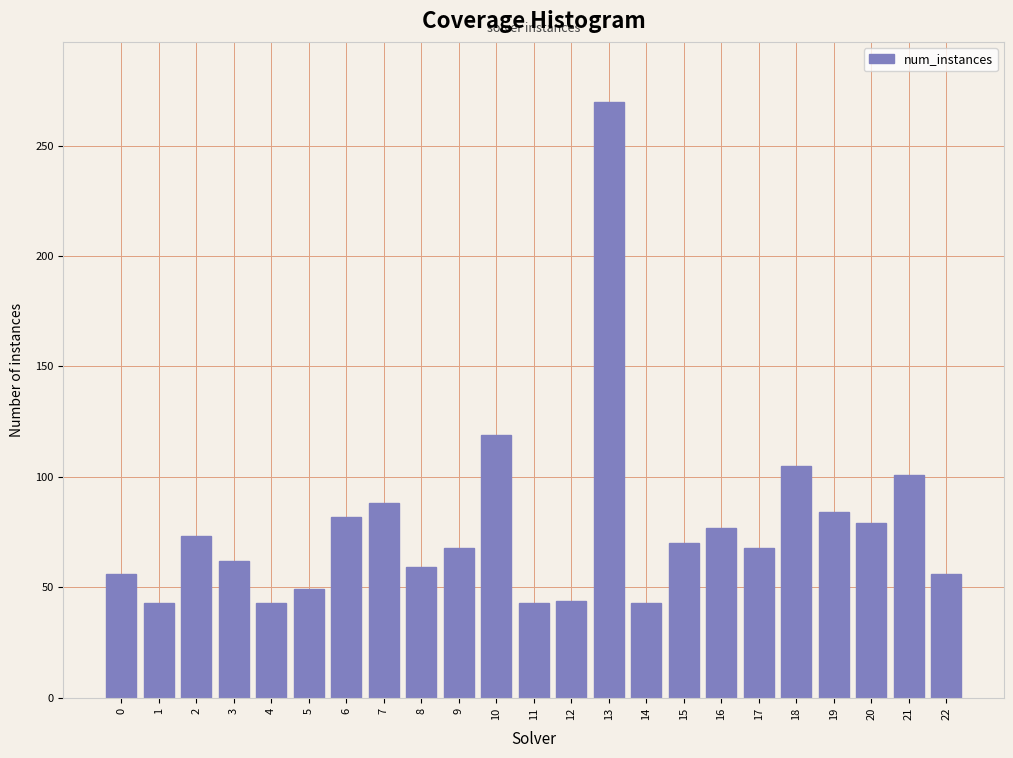

What is the difference between the values at 19 and 4?

41